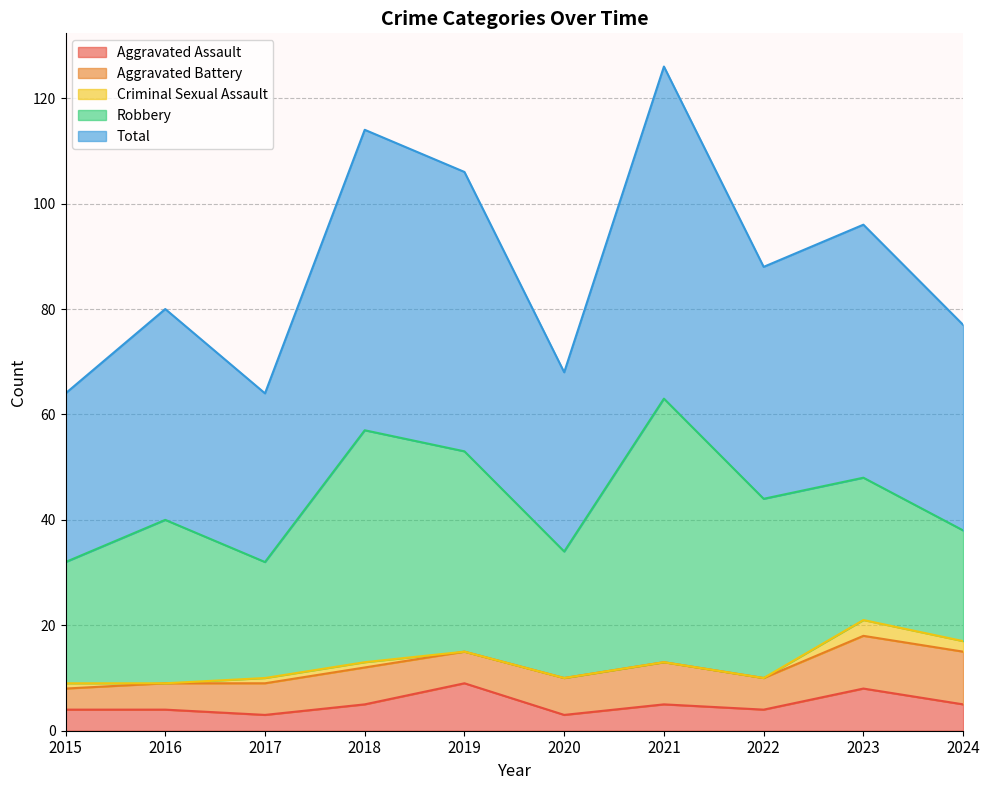

What is the difference between the Aggravated Battery values at 2017 and 2020?

1